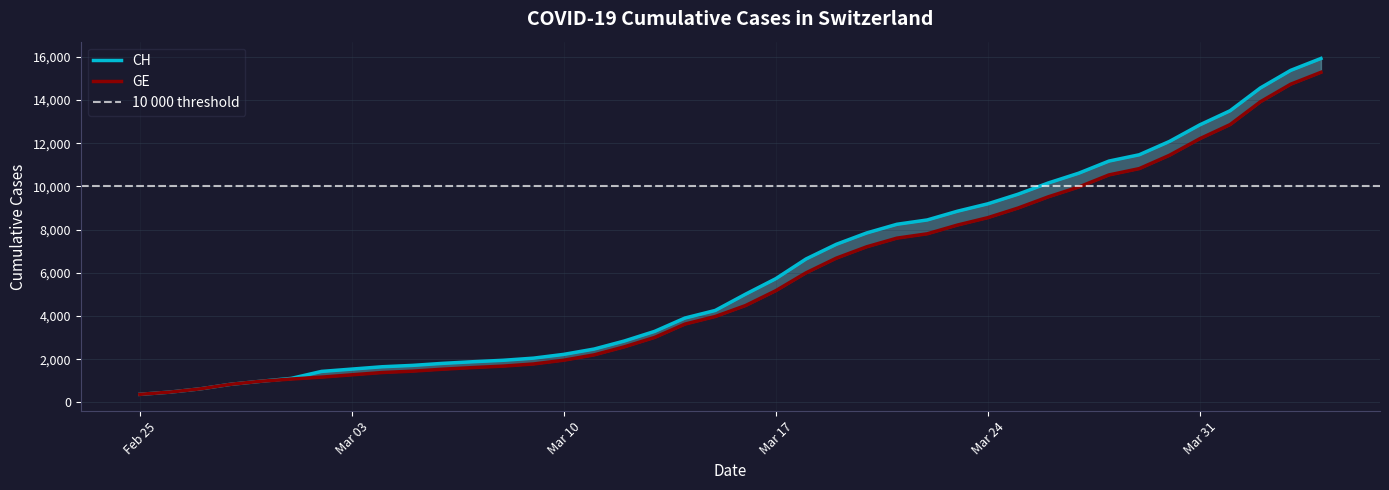

True or false: GE has more than 0 points higher than both neighbors.

False